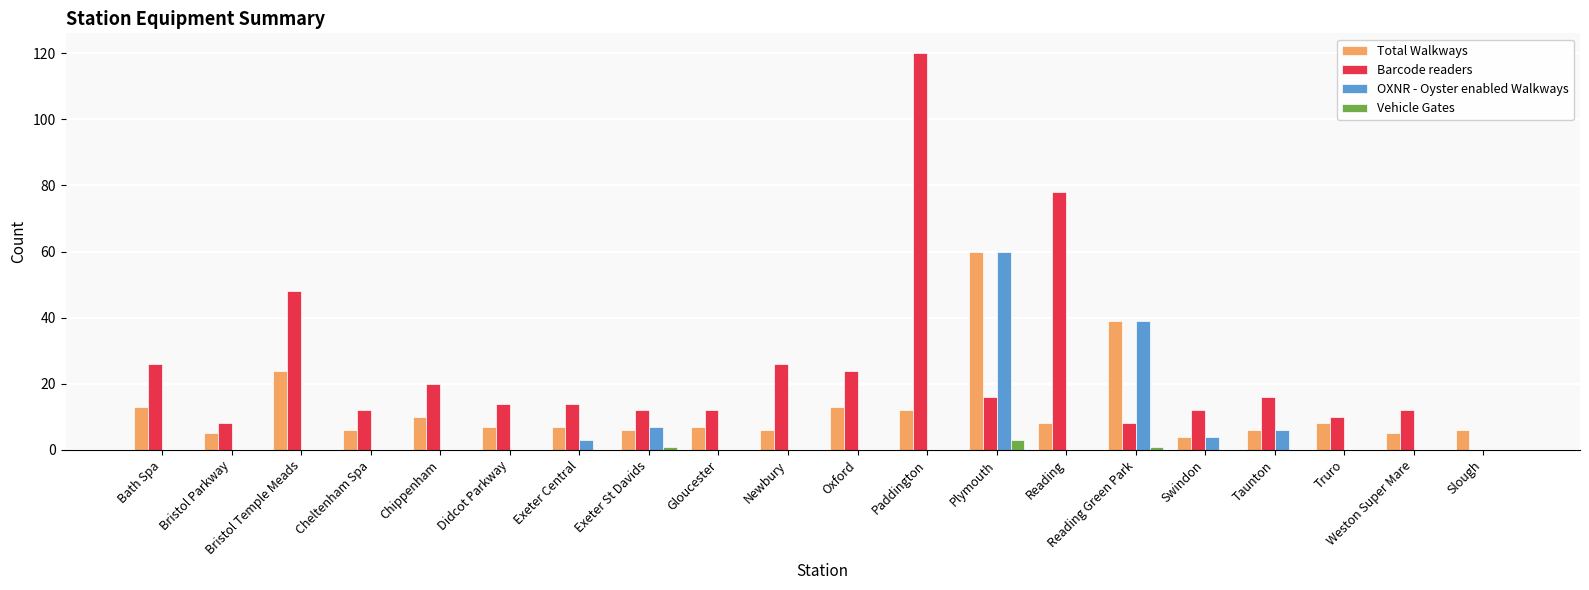

What is the sum of the Barcode readers values at Chippenham and Taunton?

36